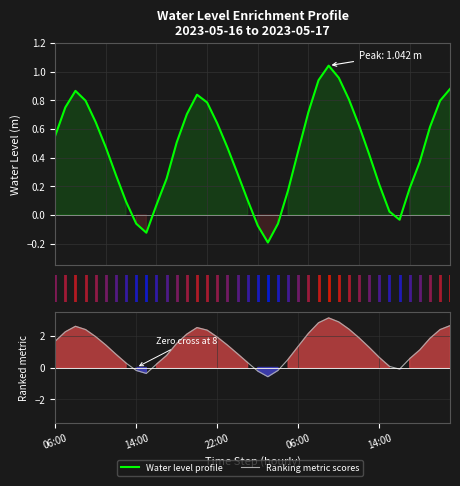

What is the value of the Water Level (m) point at the 18th from the left?

0.5